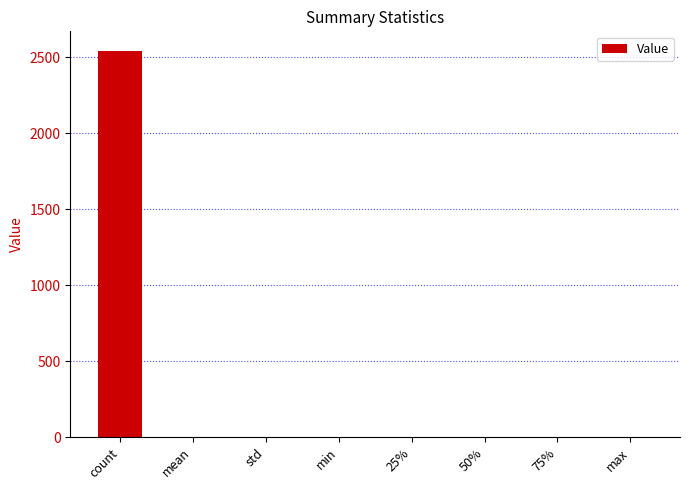

At which category does the chart reach its peak across all series?

count